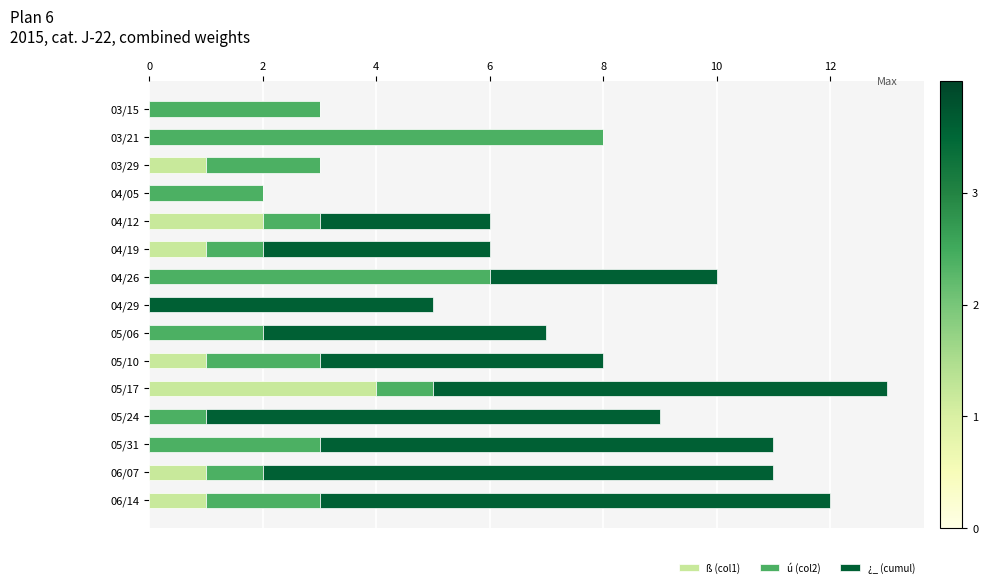

At which label does ß (col1) reach its peak?

05/17